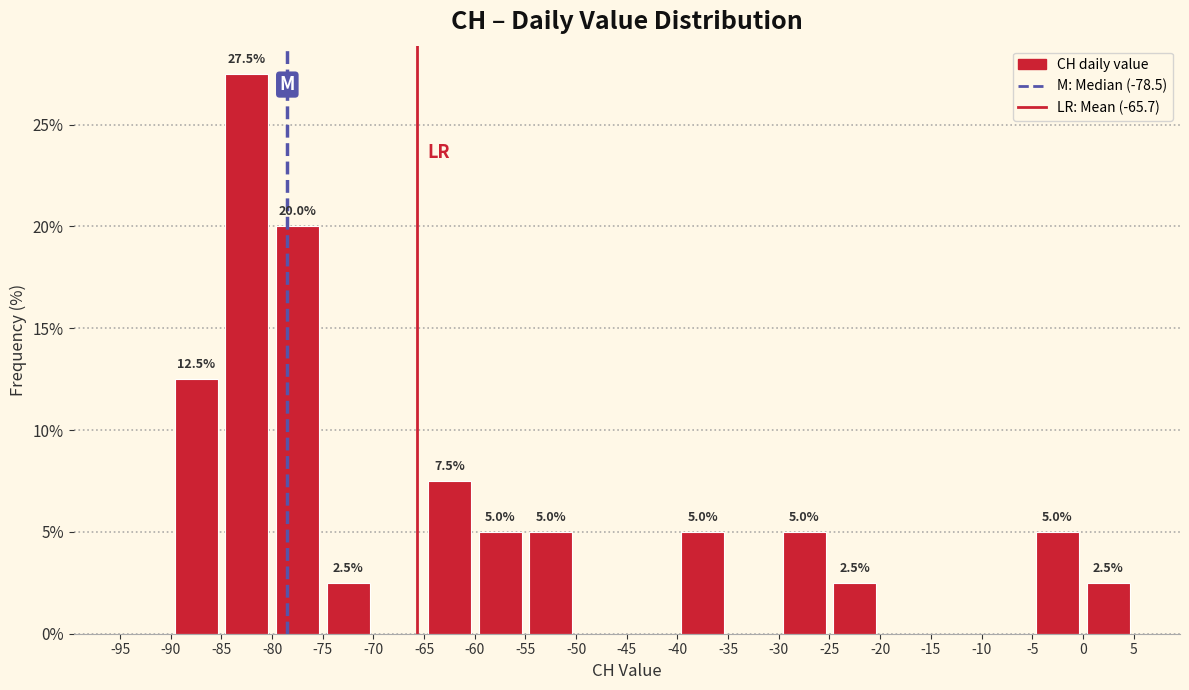

Which range on the x-axis has the tallest bar?

-85 to -80